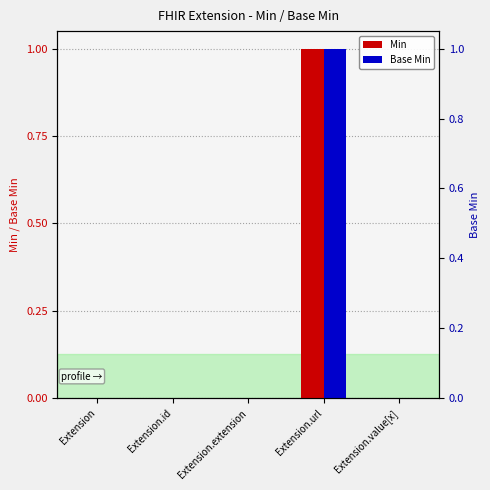

The Min series shows 0 at Extension. True or false?

False